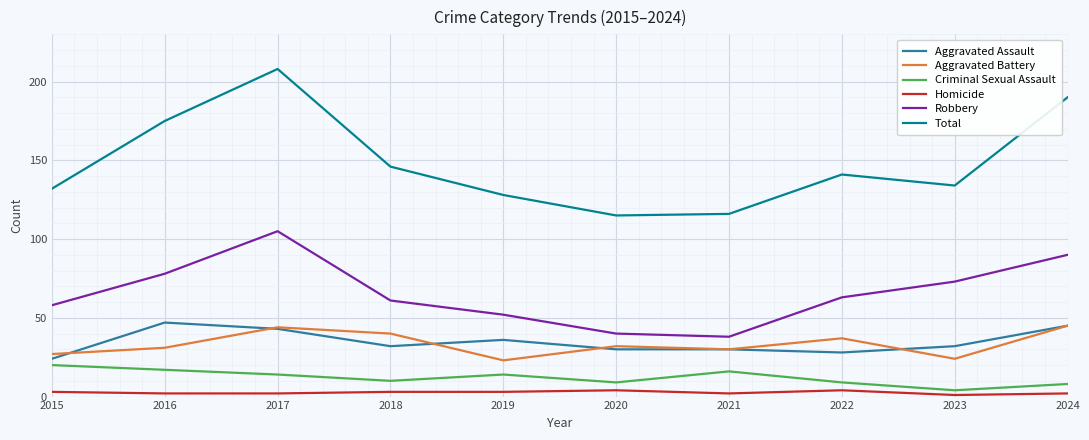

The value of Aggravated Assault at 2019 is 20. True or false?

False